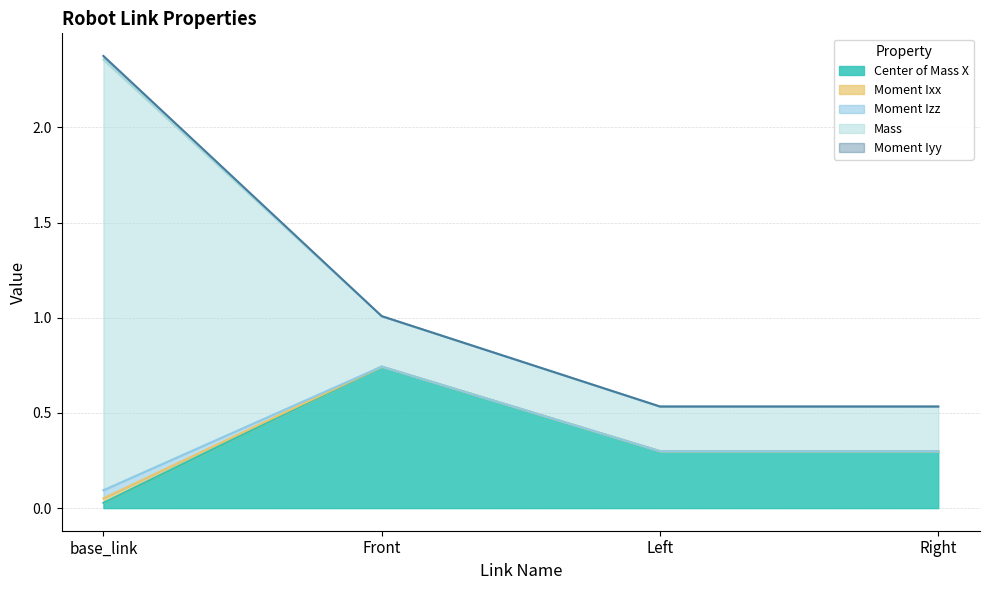

What value does the Mass series have at base_link?

2.3